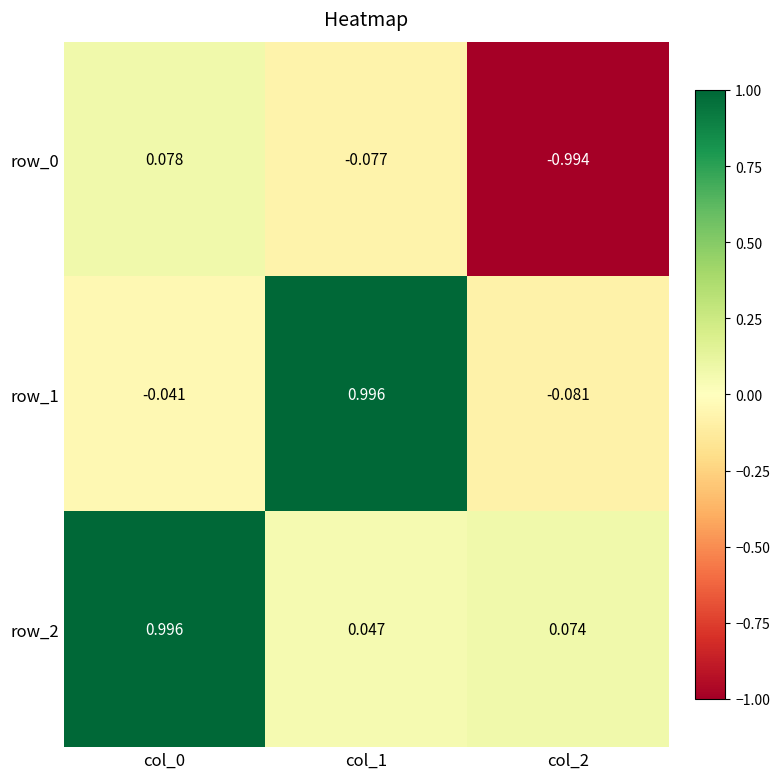

Reading left to right, extract all data points from this chart.

row_0: col_0=0.1	col_1=-0.1	col_2=-1.0
row_1: col_0=-0.0	col_1=1.0	col_2=-0.1
row_2: col_0=1.0	col_1=0.0	col_2=0.1